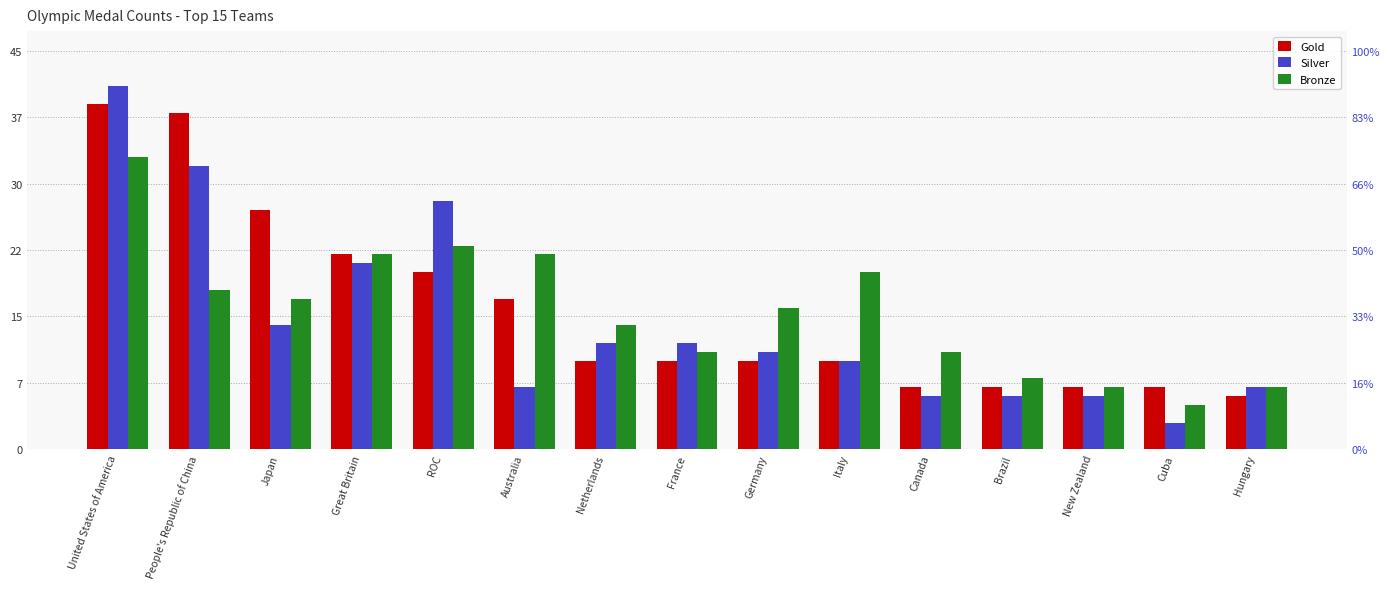

What is the total value across all series at France?

33